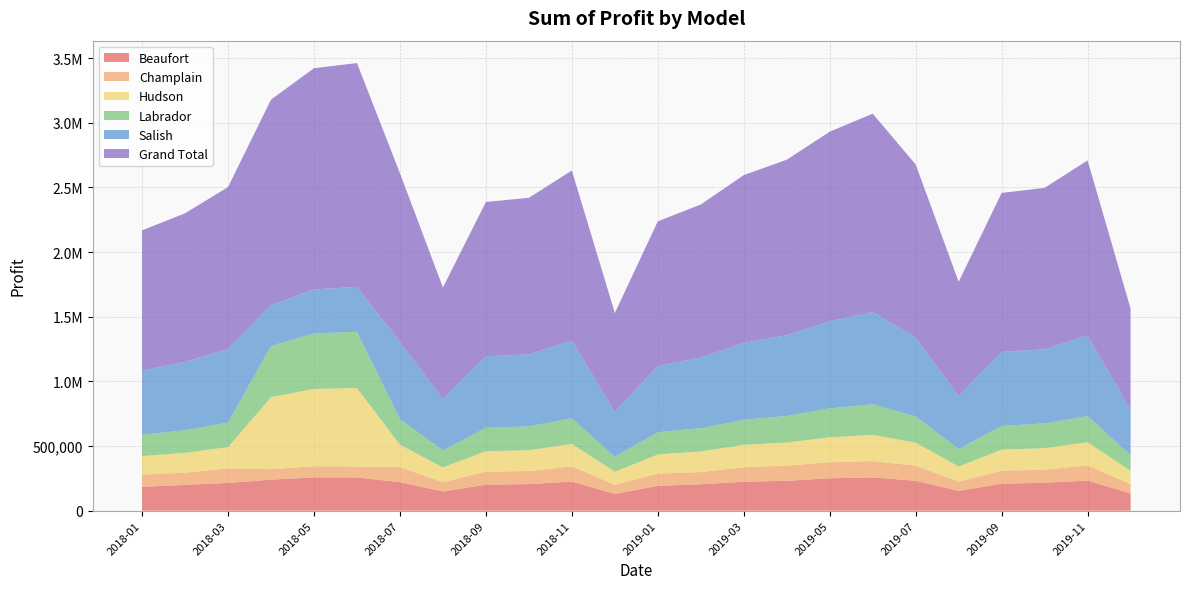

Reading left to right, what are all the values shown in this chart?

Beaufort: 184500.0	199500.0	214500.0	239656.2	257288.8	257103.0	220500.0	148500.0	201000.0	205500.0	225000.0	129000.0	192000.0	204000.0	223500.0	231000.0	250500.0	256875.0	231000.0	153000.0	208500.0	216000.0	232500.0	133500.0
Champlain: 94300.0	94300.0	112700.0	81598.8	86365.0	84411.0	117300.0	71300.0	101200.0	101200.0	117300.0	71300.0	94300.0	94300.0	112700.0	117300.0	124200.0	126500.0	117300.0	71300.0	101200.0	101200.0	117300.0	71300.0
Hudson: 143500.0	153500.0	164500.0	556763.8	598225.0	606648.0	172000.0	115000.0	158000.0	160500.0	174000.0	100500.0	148500.0	160000.0	172500.0	179000.0	193000.0	203125.0	177500.0	117000.0	162500.0	166000.0	179500.0	103000.0
Labrador: 164800.0	175200.0	189600.0	396845.0	428747.5	435805.5	197600.0	132000.0	181600.0	184800.0	198400.0	116000.0	172000.0	180000.0	194400.0	204800.0	224000.0	236000.0	203200.0	135200.0	183200.0	192000.0	203200.0	120000.0
Salish: 497150.0	527650.0	570350.0	315018.8	340735.0	347317.5	597800.0	396500.0	552050.0	558150.0	600850.0	347700.0	512400.0	545950.0	594750.0	625250.0	674050.0	712937.5	610000.0	408700.0	573400.0	573400.0	622200.0	353800.0
Grand Total: 1084250.0	1150150.0	1251650.0	1589882.5	1711361.2	1731285.0	1305200.0	863300.0	1193850.0	1210150.0	1315550.0	764500.0	1119200.0	1184250.0	1297850.0	1357350.0	1465750.0	1535437.5	1339000.0	885200.0	1228800.0	1248600.0	1354700.0	781600.0